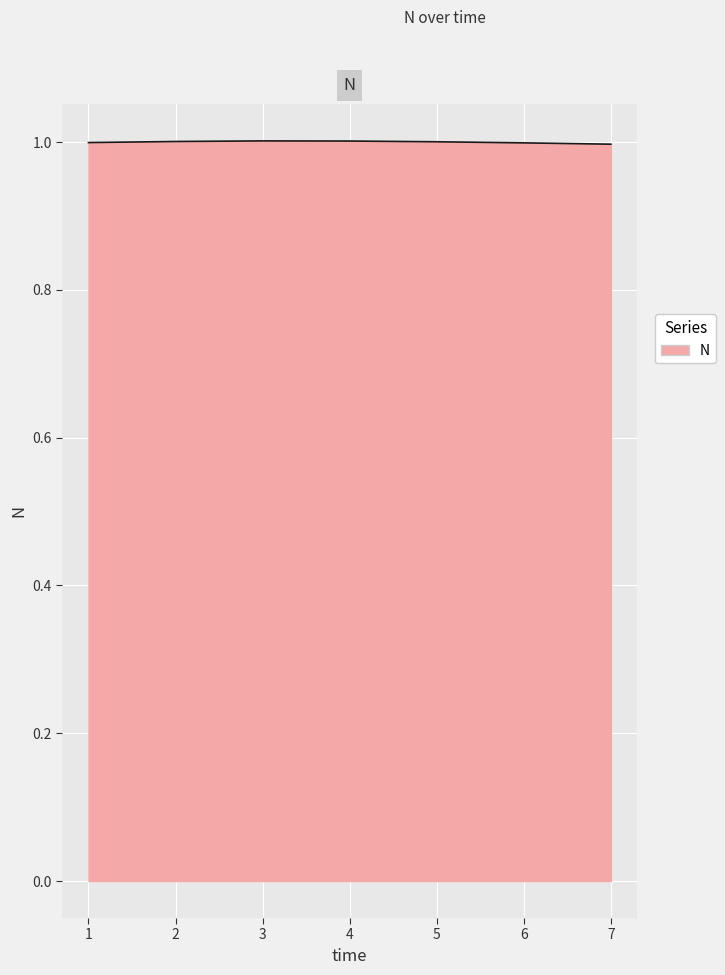

Reading left to right, transcribe all the data shown in this chart.

1=1.0	2=1.0	3=1.0	4=1.0	5=1.0	6=1.0	7=1.0